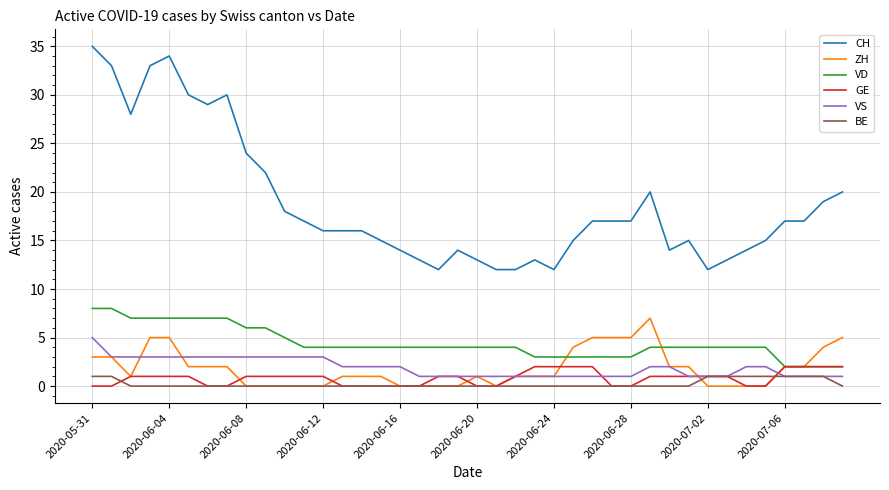

Reading left to right, extract all data points from this chart.

CH: 35	33	28	33	34	30	29	30	24	22	18	17	16	16	16	15	14	13	12	14	13	12	12	13	12	15	17	17	17	20	14	15	12	13	14	15	17	17	19	20
ZH: 3	3	1	5	5	2	2	2	0	0	0	0	0	1	1	1	0	0	0	0	1	0	1	1	1	4	5	5	5	7	2	2	0	0	0	0	2	2	4	5
VD: 8	8	7	7	7	7	7	7	6	6	5	4	4	4	4	4	4	4	4	4	4	4	4	3	3	3	3	3	3	4	4	4	4	4	4	4	2	2	2	2
GE: 0	0	1	1	1	1	0	0	1	1	1	1	1	0	0	0	0	0	1	1	0	0	1	2	2	2	2	0	0	1	1	1	1	1	0	0	2	2	2	2
VS: 5	3	3	3	3	3	3	3	3	3	3	3	3	2	2	2	2	1	1	1	1	1	1	1	1	1	1	1	1	2	2	1	1	1	2	2	1	1	1	1
BE: 1	1	0	0	0	0	0	0	0	0	0	0	0	0	0	0	0	0	0	0	0	0	0	0	0	0	0	0	0	0	0	0	1	1	1	1	1	1	1	0